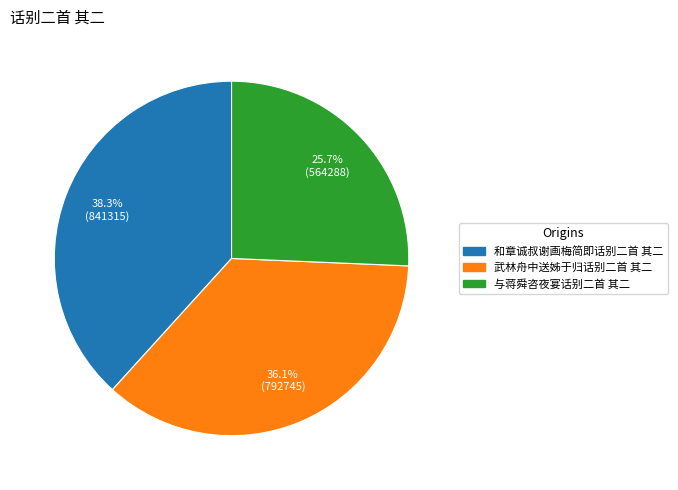

What percentage is NOT represented by 武林舟中送姊于归话别二首 其二?

63.9%